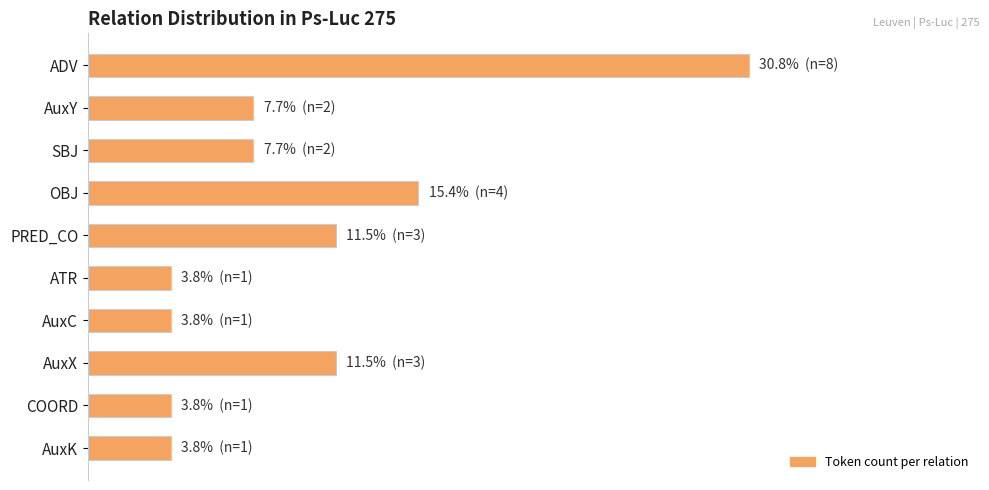

Are the bars horizontal?

Yes